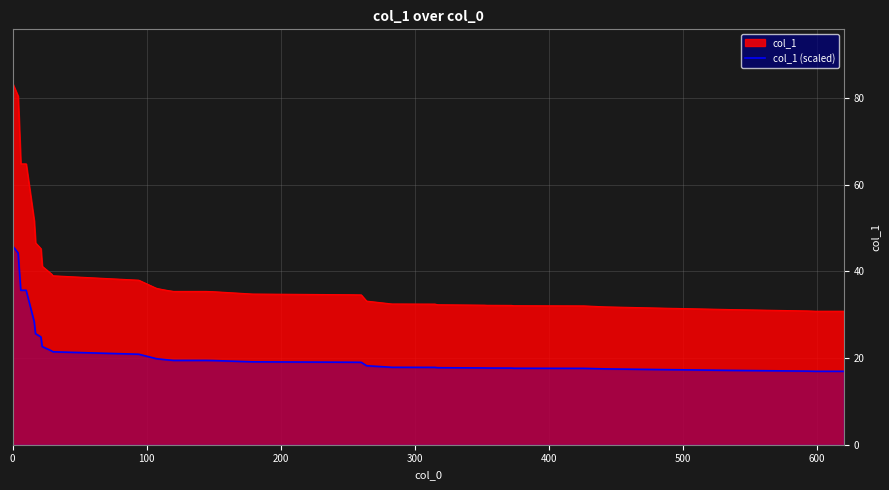

Rank the series by their maximum value, from highest to lowest.

col_1, col_1 (scaled)